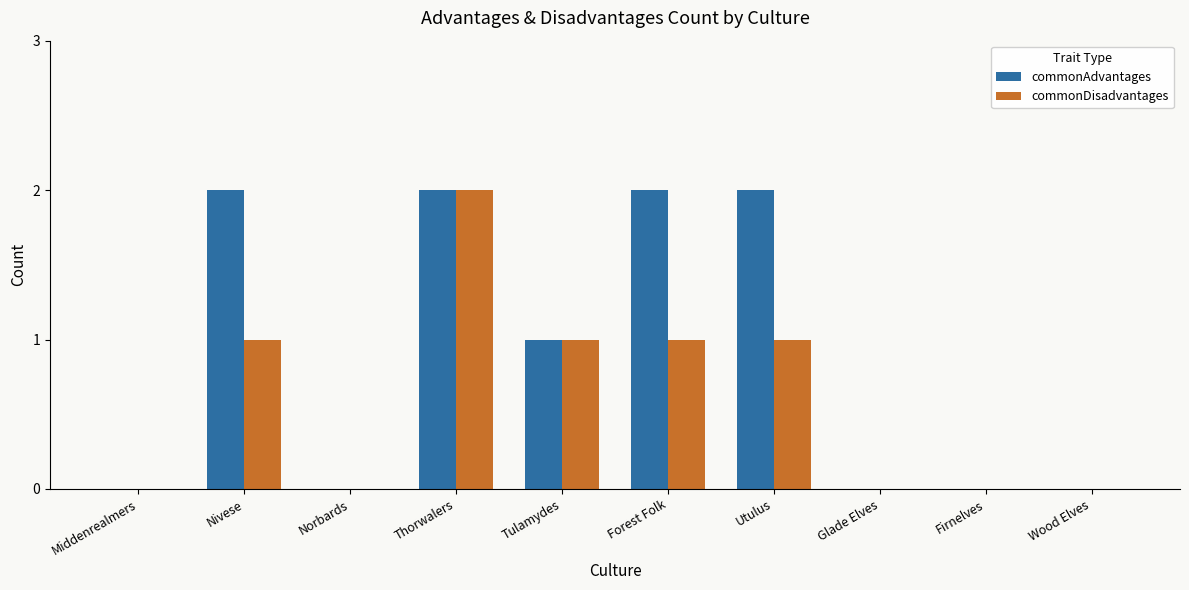

How many categories are shown in the chart?

10